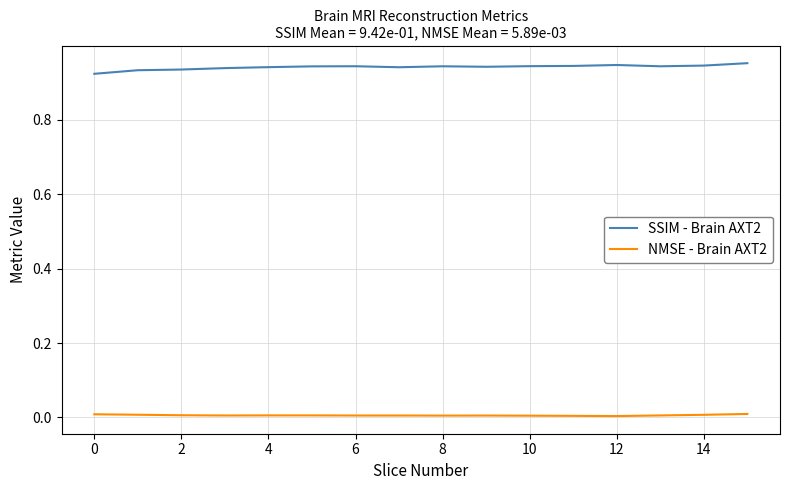

How many SSIM - Brain AXT2 values are between 0 and 1?

16